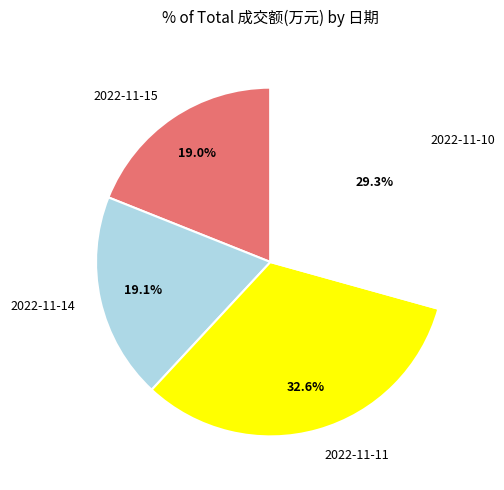

Is it true that 2022-11-14 is 19% of the pie?

True